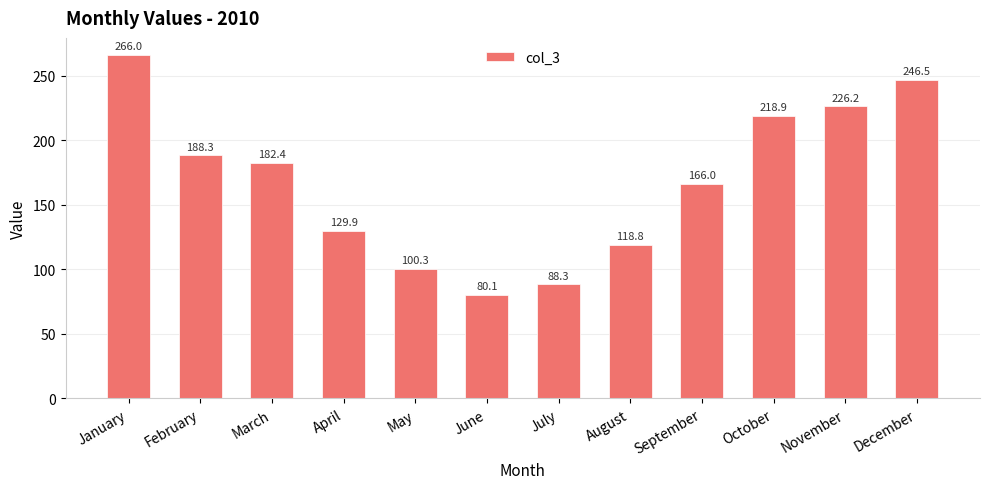

Does the chart contain any negative values?

No